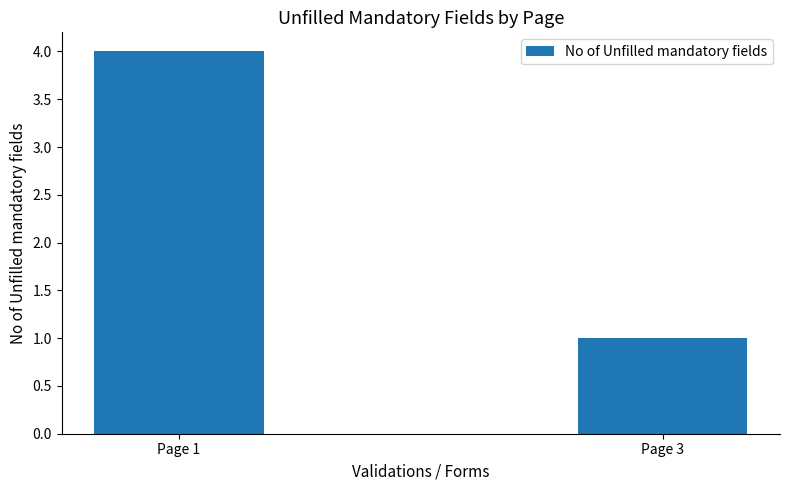

The value at Page 1 is 4. True or false?

True